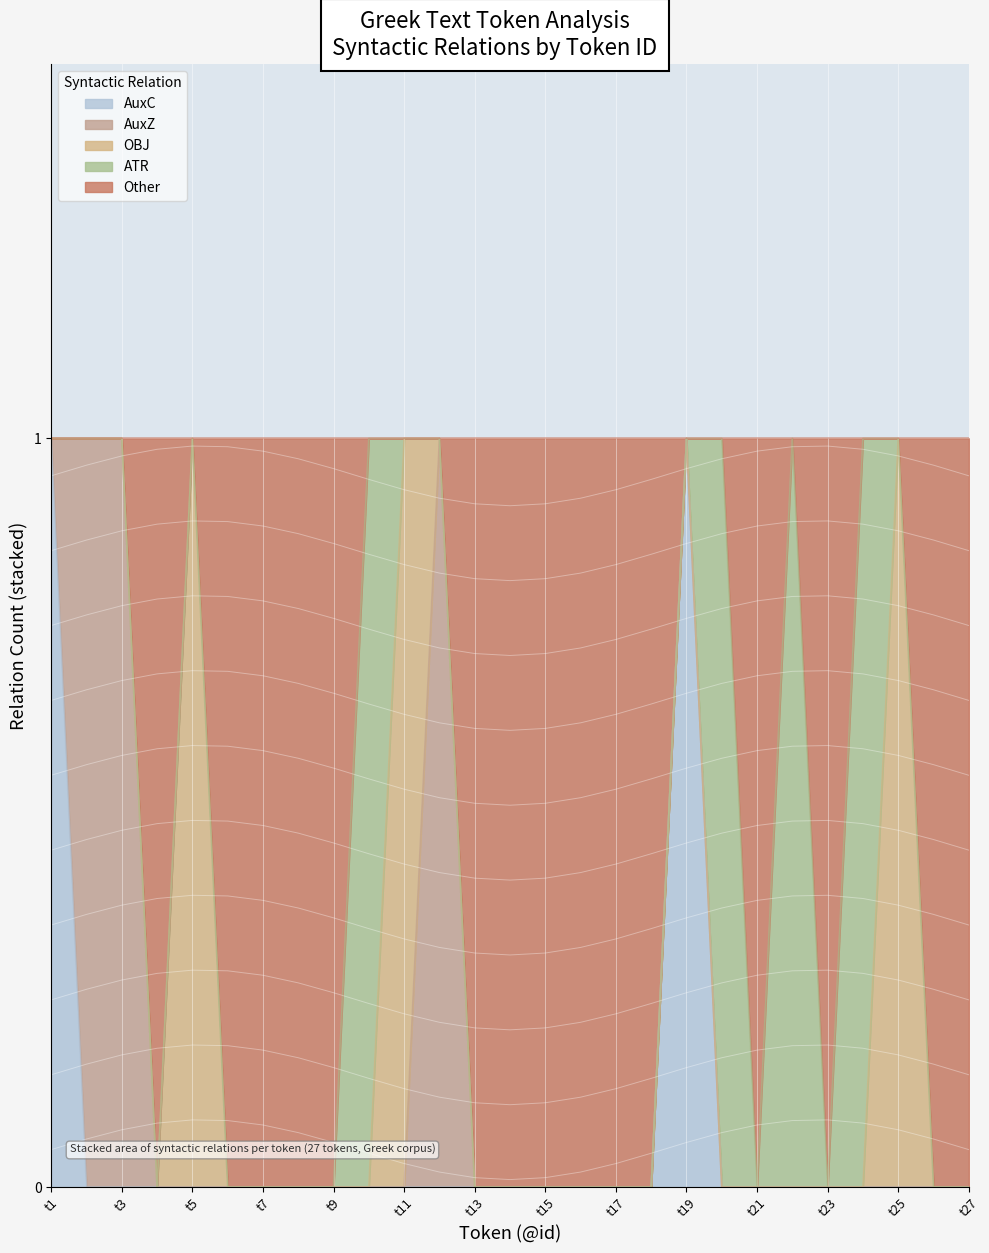

What is the greatest value displayed?

1